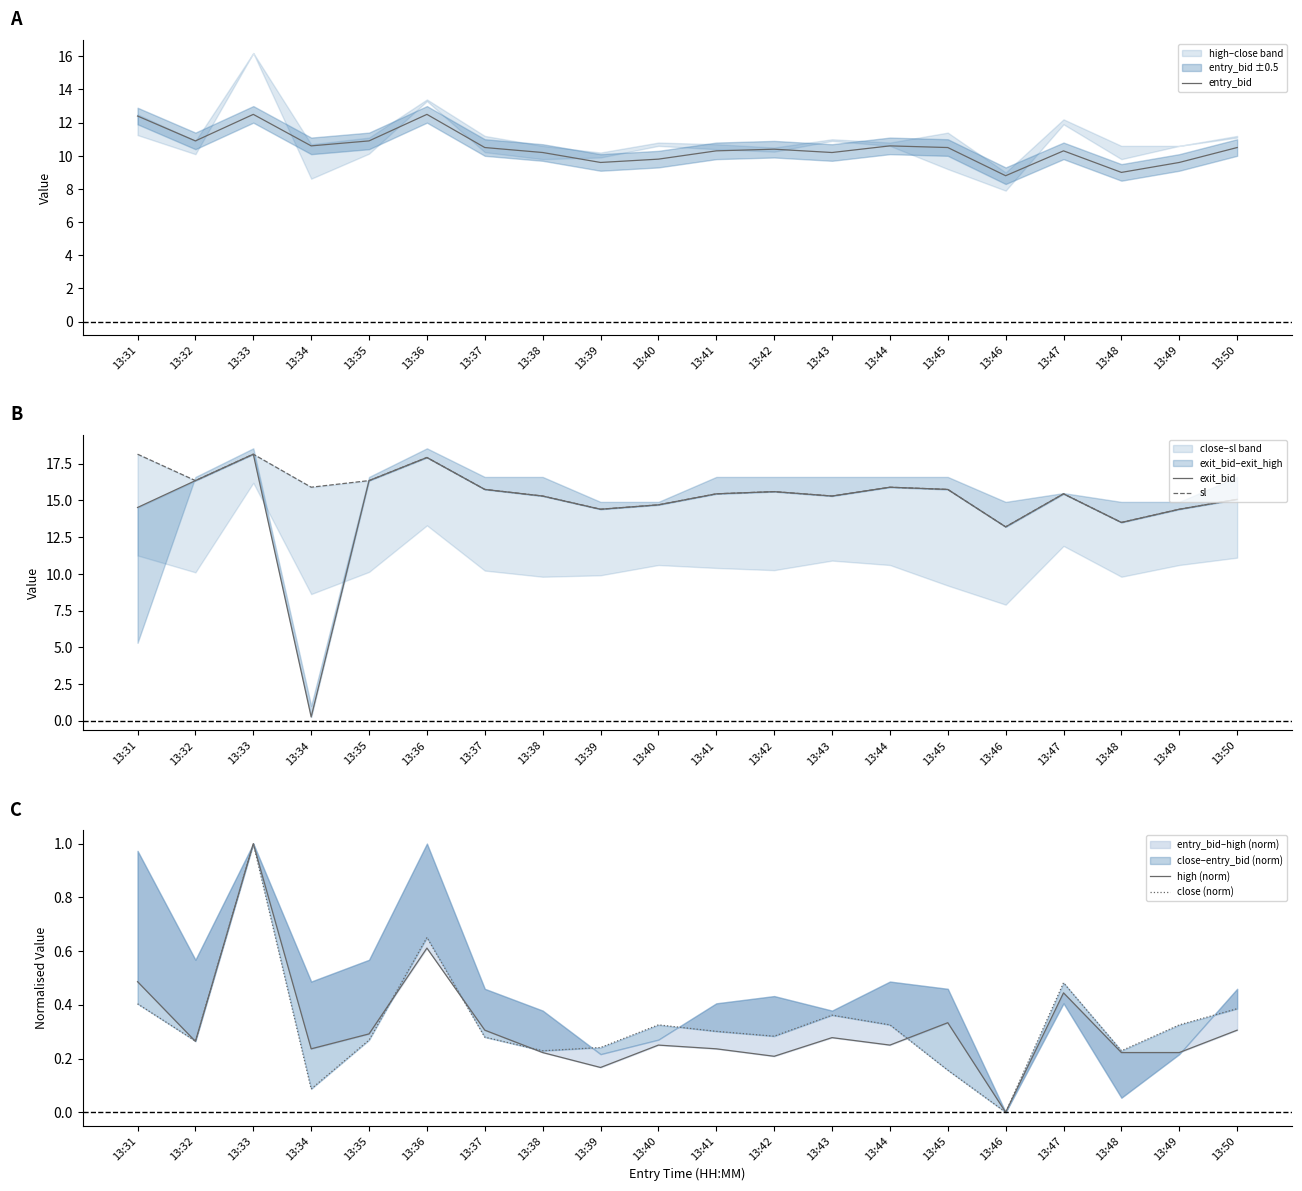

How many lines are shown in the chart?

5